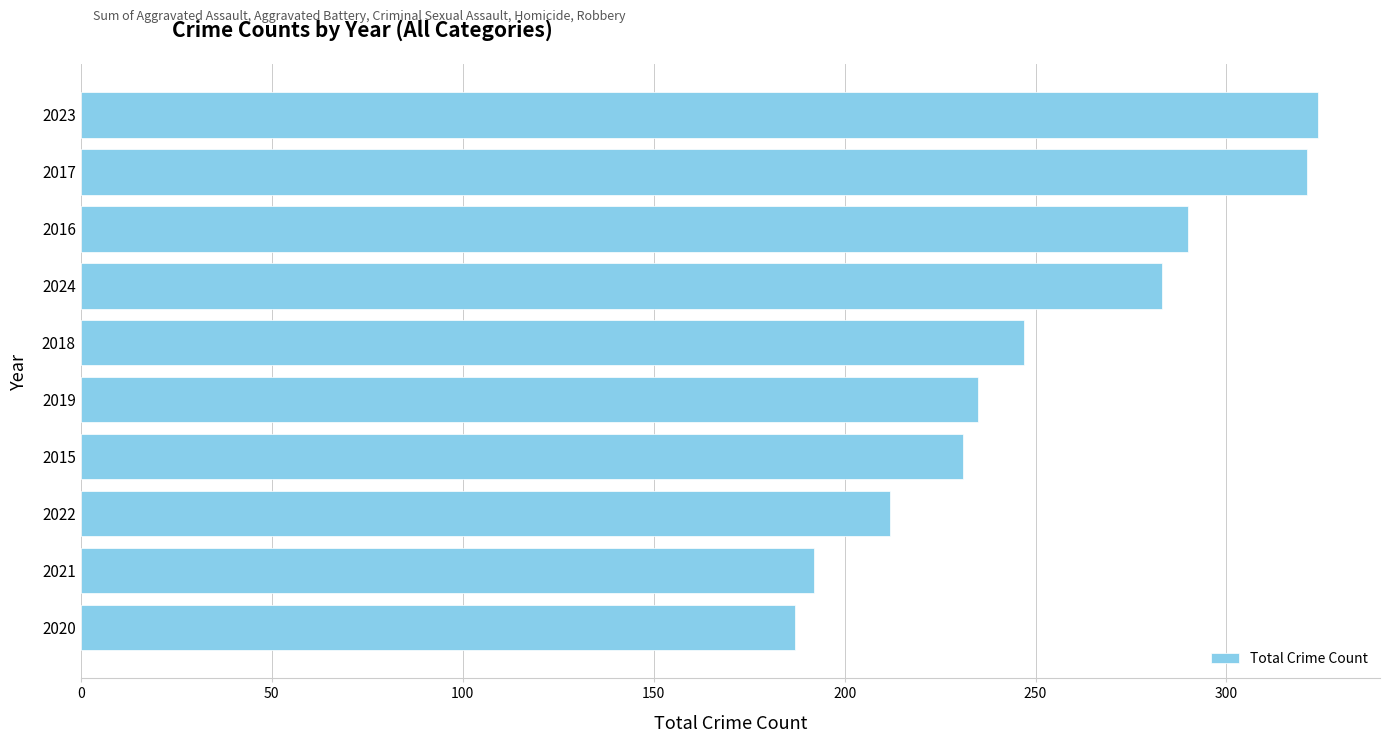

What is the difference between the maximum and second lowest values?

132